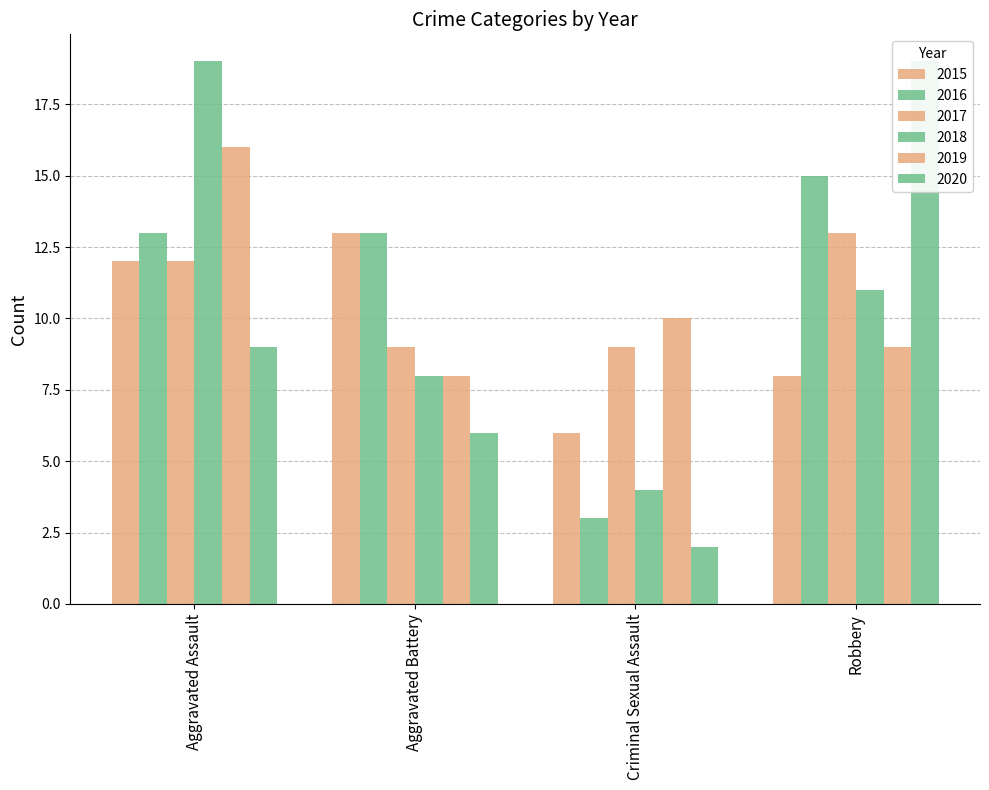

At which label does 2016 first exceed 13?

Robbery